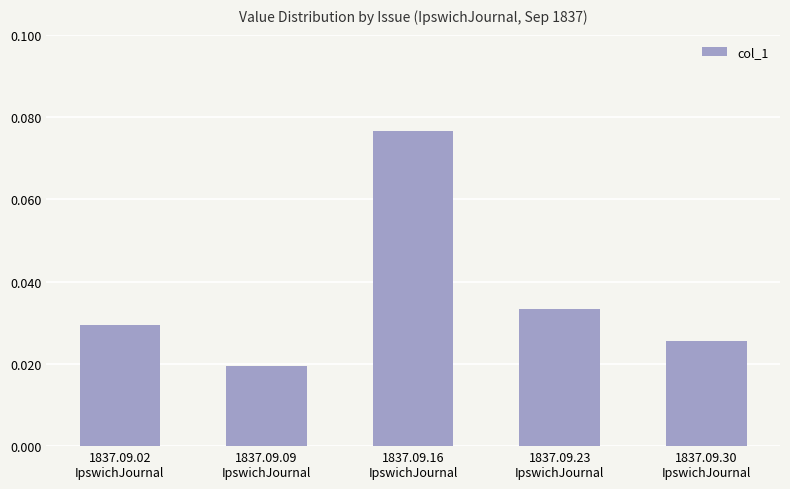

Does the chart contain stacked bars?

No